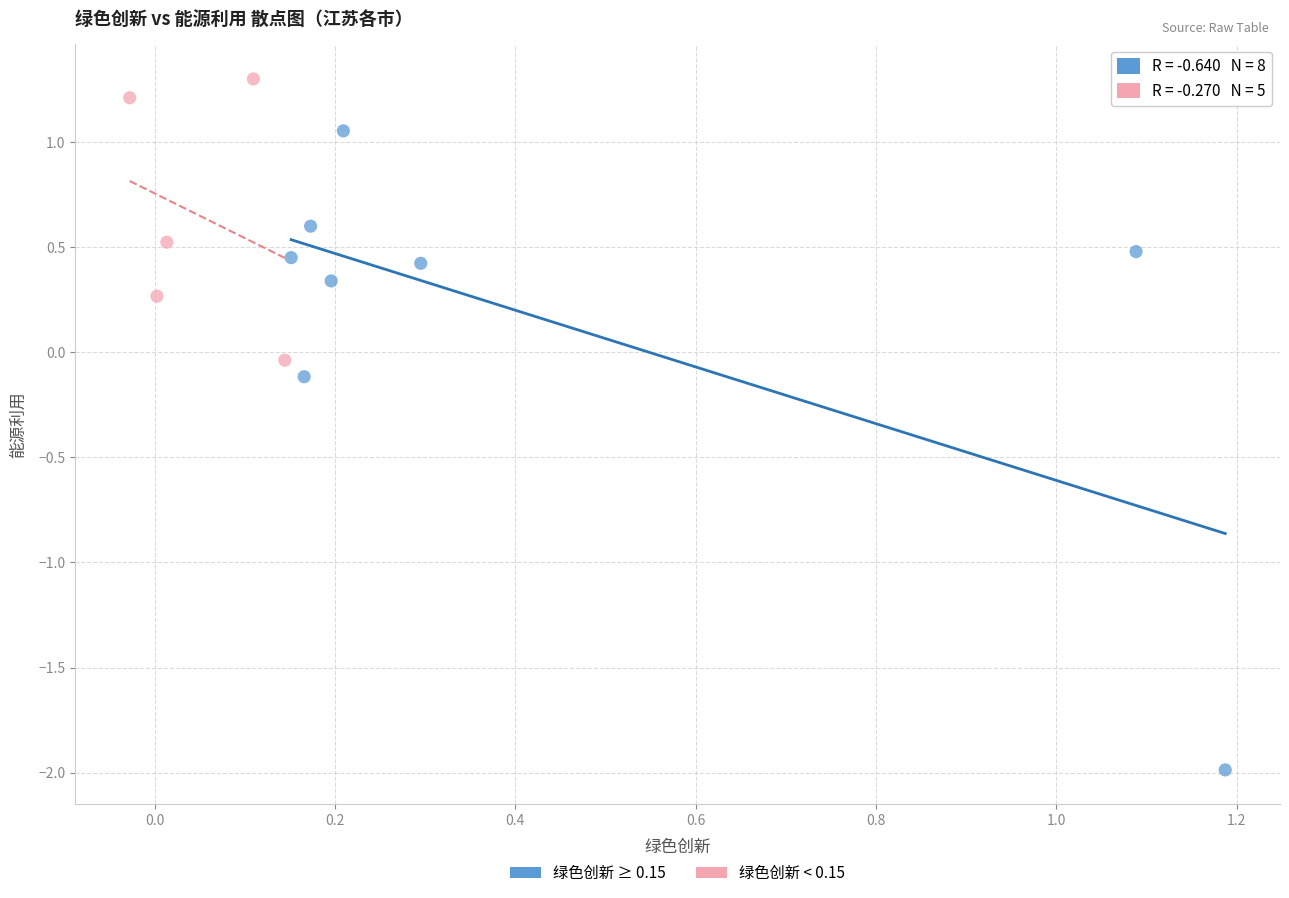

Which series has the largest Y range (max minus min)?

绿色创新 ≥ 0.15